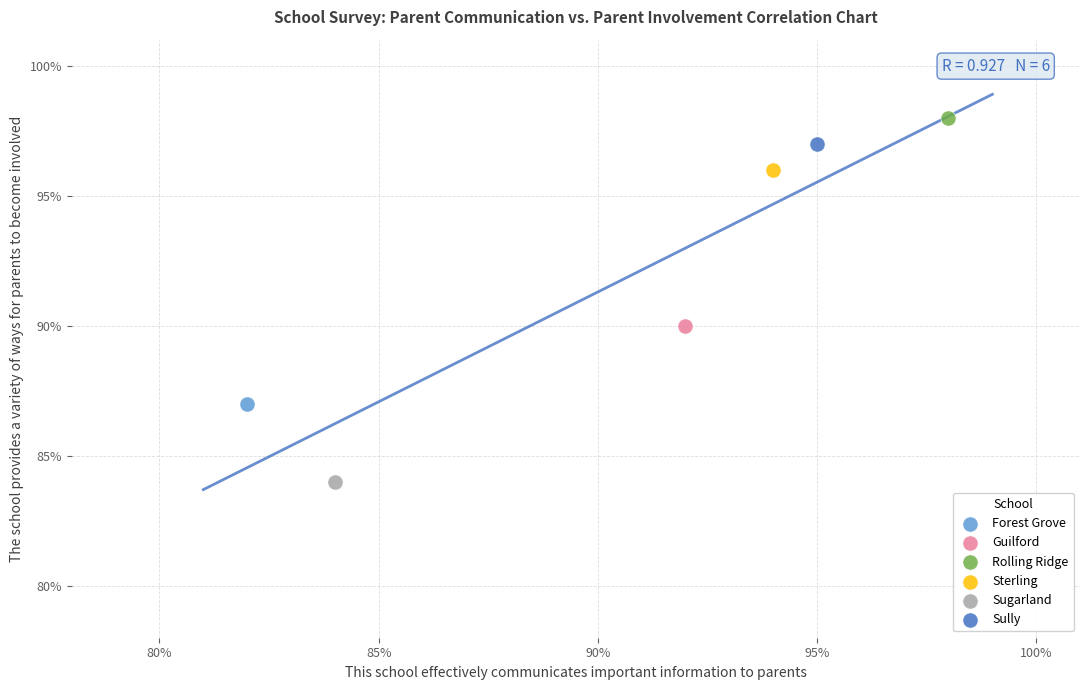

What are all the series names shown in the legend?

Forest Grove, Guilford, Rolling Ridge, Sterling, Sugarland, Sully